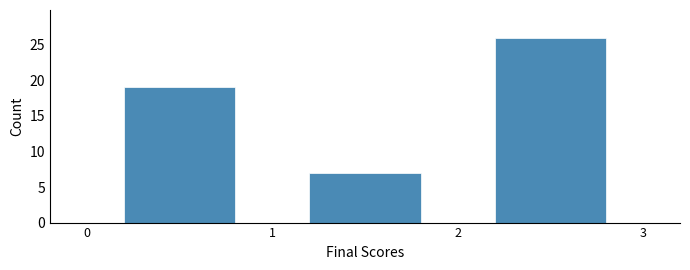

Which range on the x-axis has the tallest bar?

2 to 3